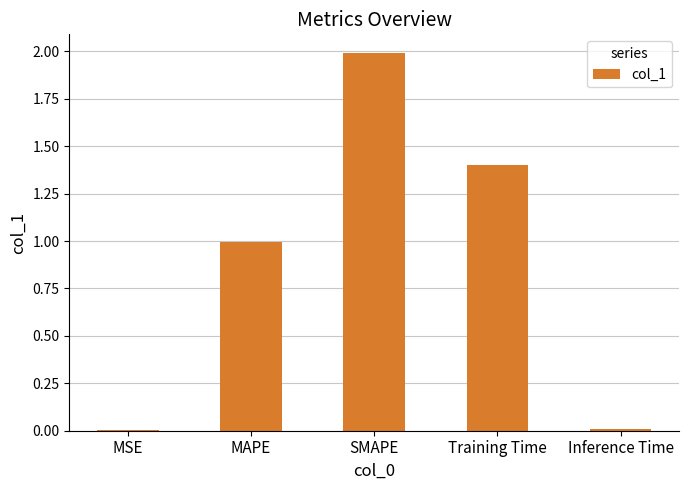

What is the sum of the values at MAPE and Inference Time?

1.0